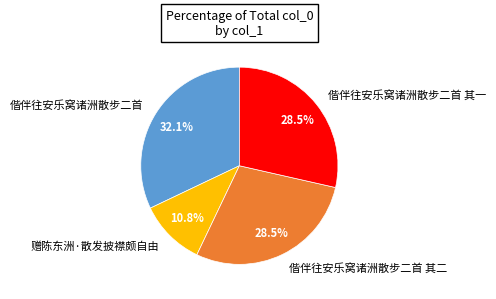

How many segments does this pie chart have?

4